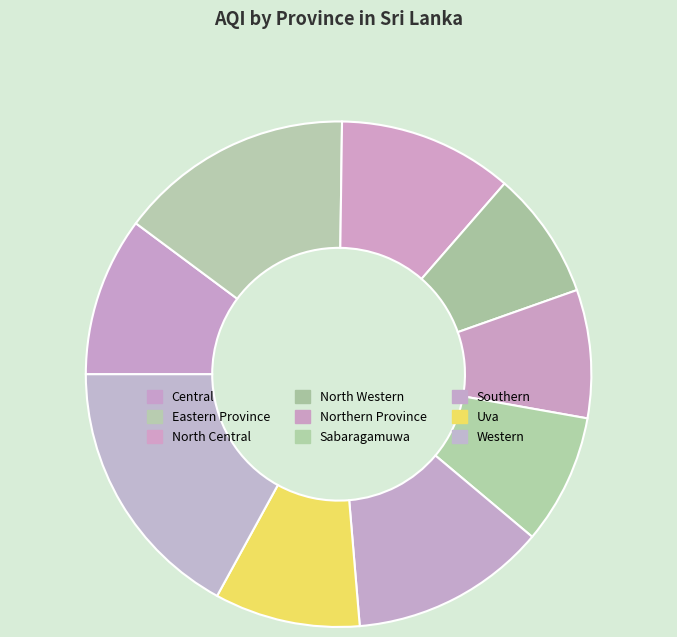

Count the number of slices in the pie.

9